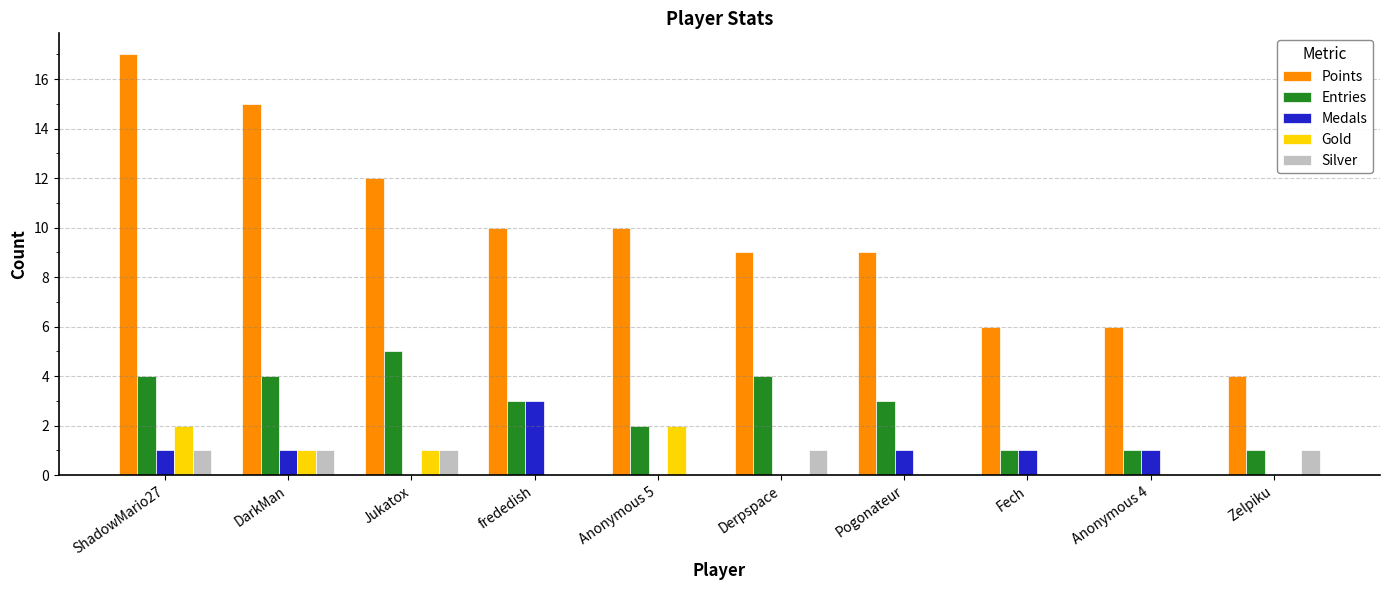

Where does the Points series first go above 10?

ShadowMario27